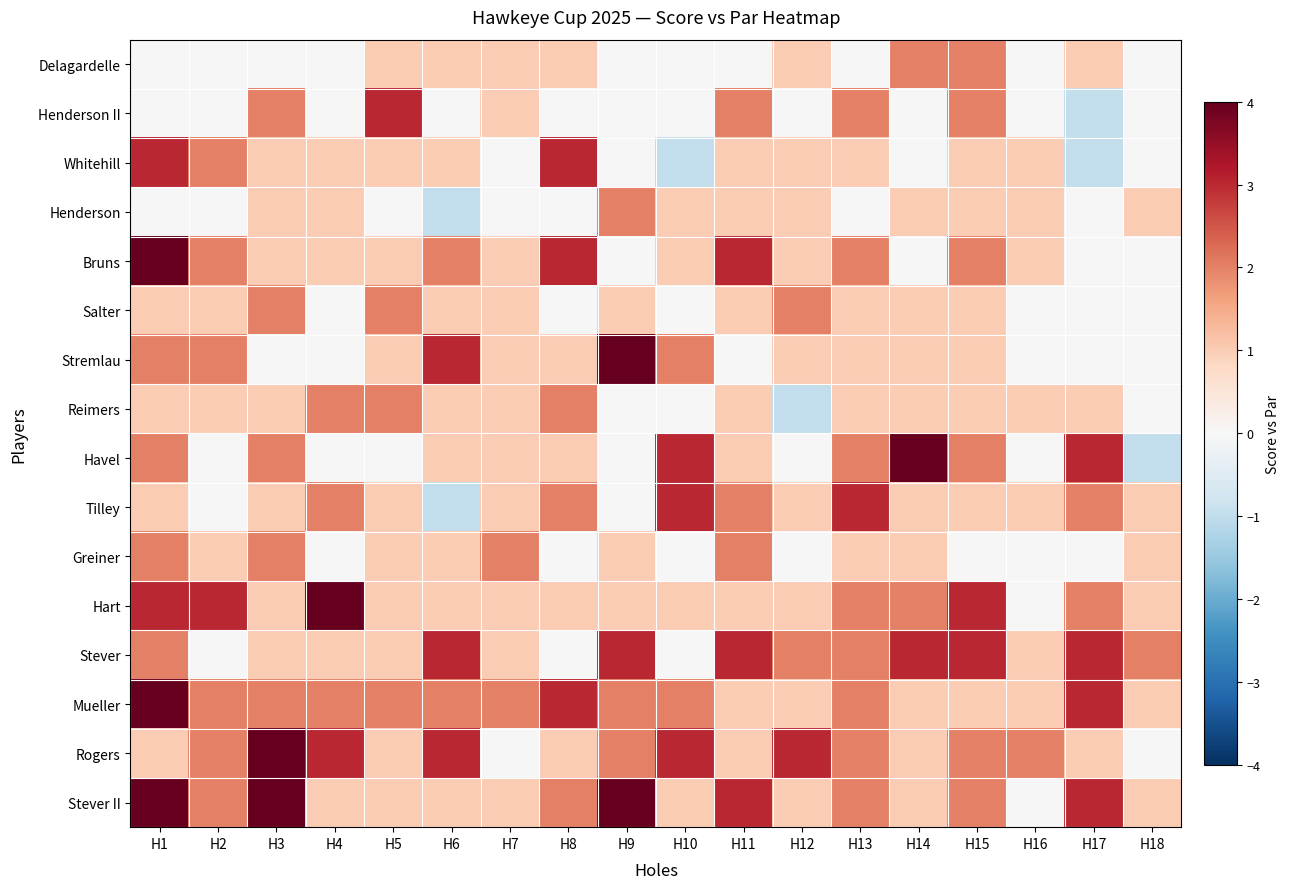

Which category has the lowest value across all series?

H17